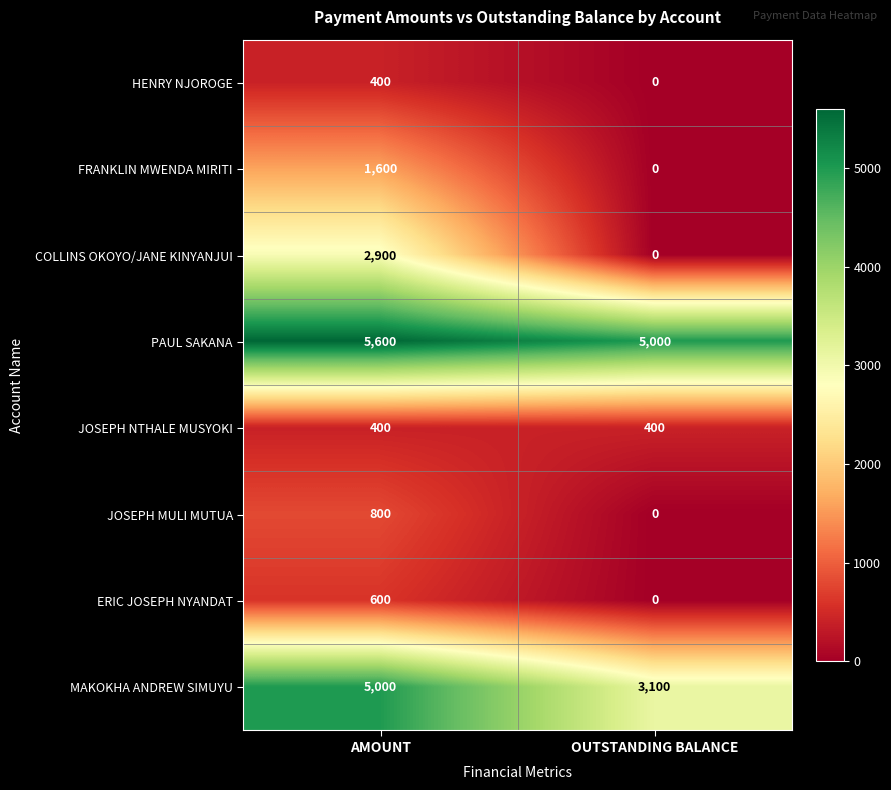

Reading left to right, extract all data points from this chart.

HENRY NJOROGE: 400	0
FRANKLIN MWENDA MIRITI: 1600	0
COLLINS OKOYO/JANE KINYANJUI: 2900	0
PAUL SAKANA: 5600	5000
JOSEPH NTHALE MUSYOKI: 400	400
JOSEPH MULI MUTUA: 800	0
ERIC JOSEPH NYANDAT: 600	0
MAKOKHA ANDREW SIMUYU: 5000	3100